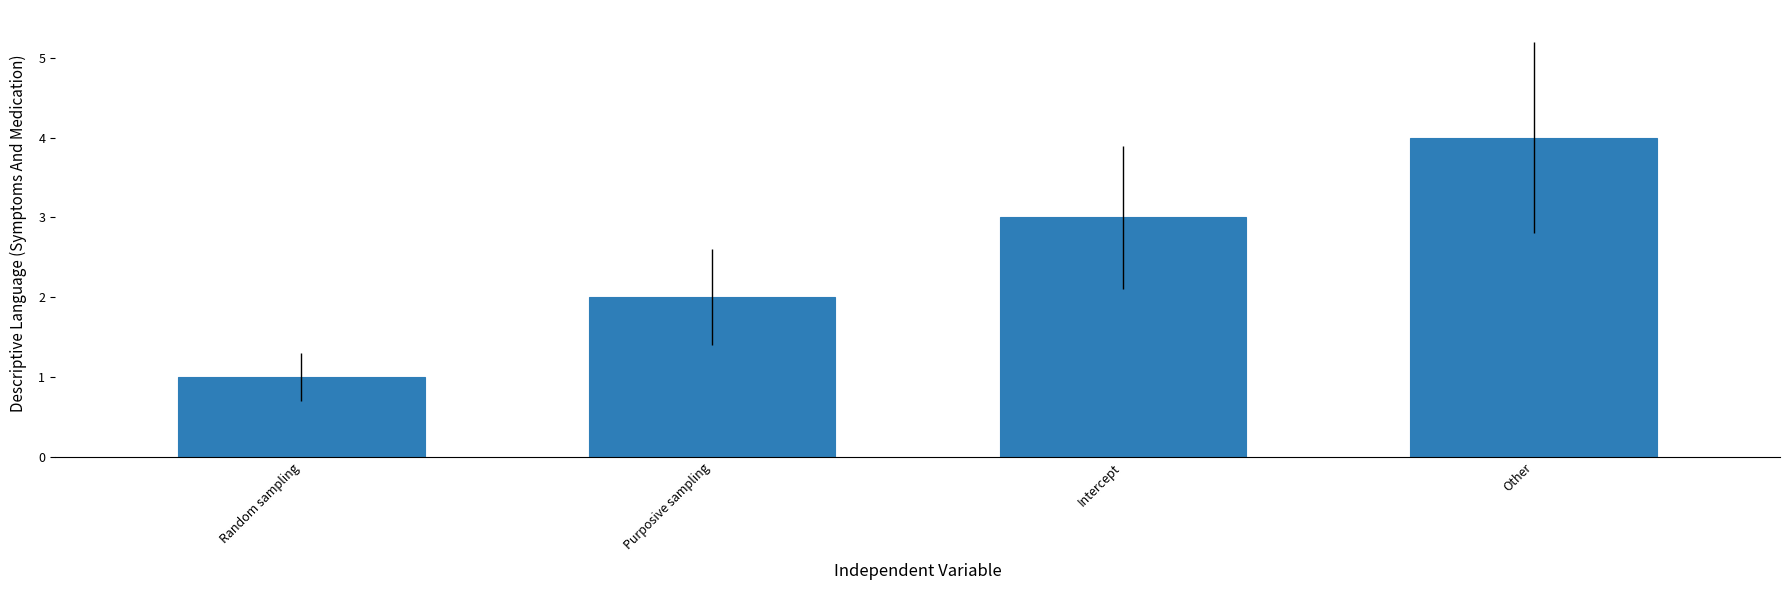

Where is the data nearest to the value 2?

Purposive sampling